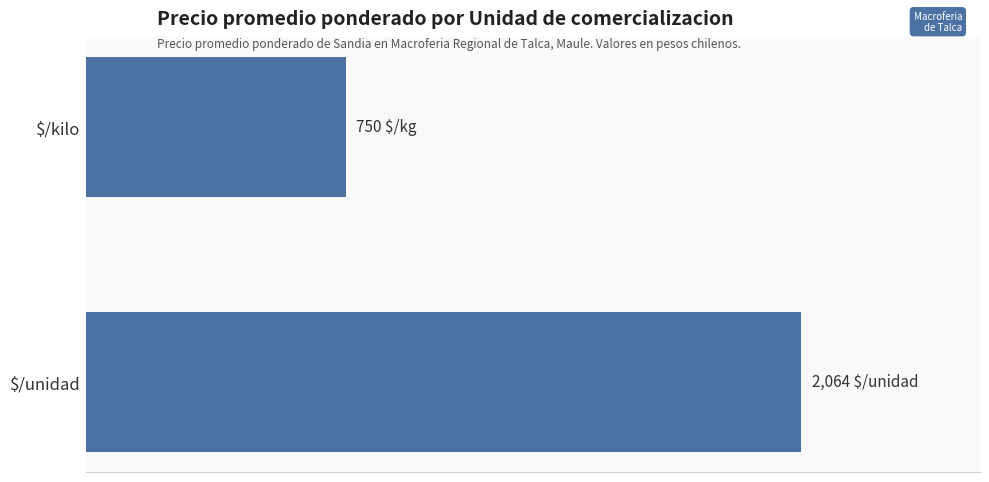

Are the bars horizontal?

Yes